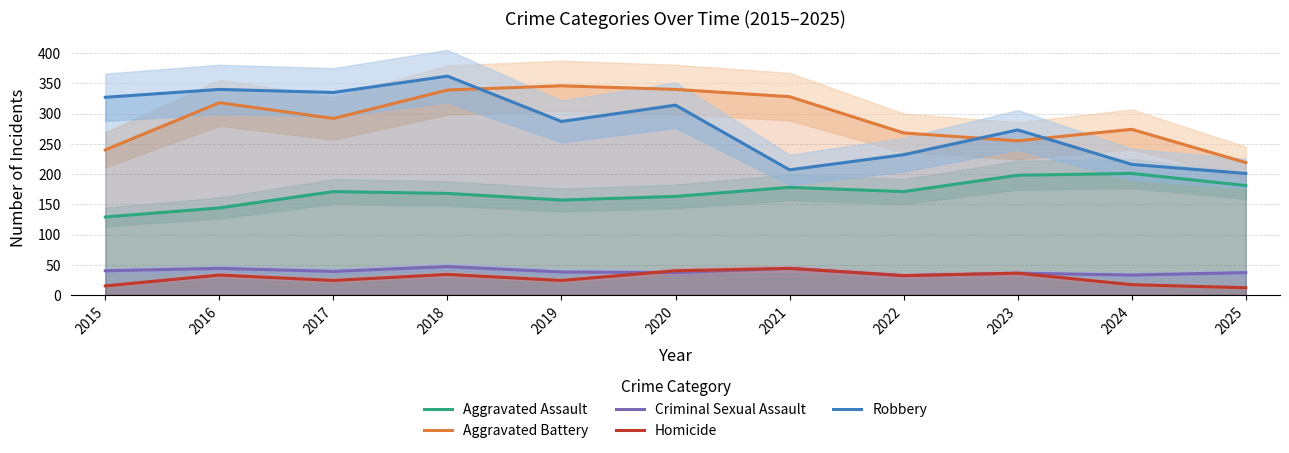

What is the difference between the highest and lowest values at 2016?

307